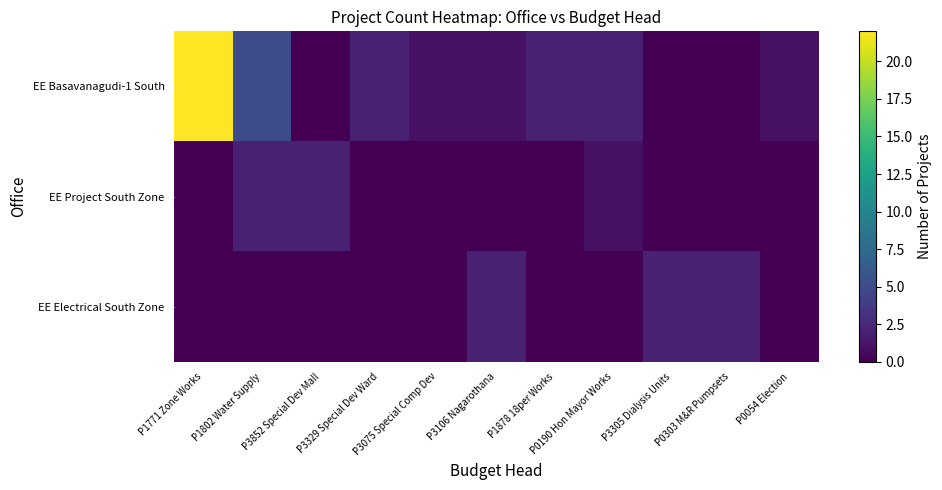

Which series has the largest range (max minus min)?

EE Basavanagudi-1 South